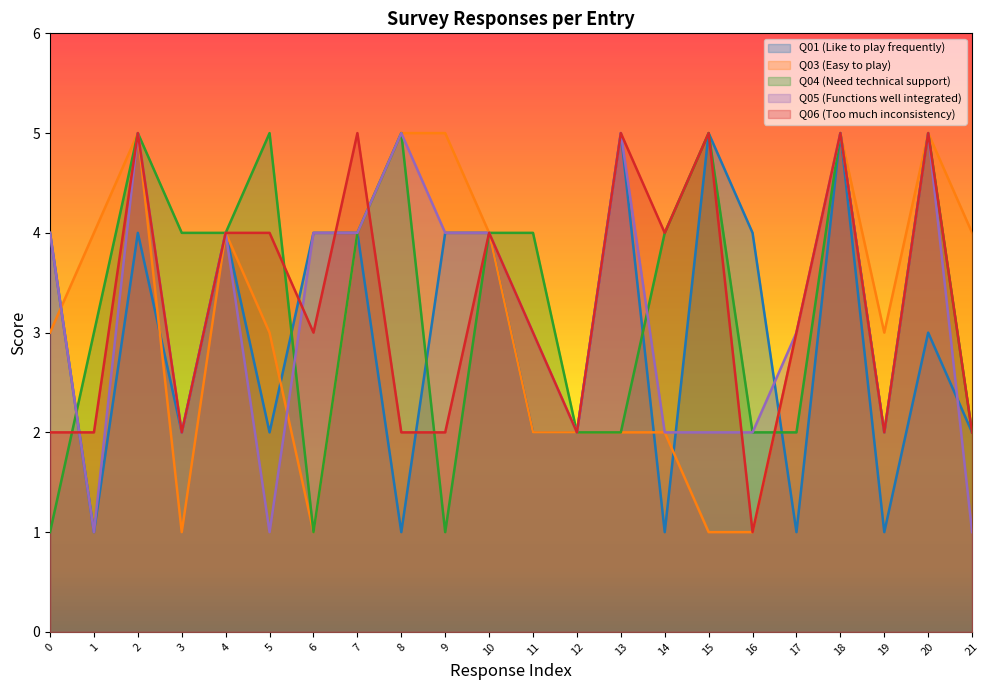

The Q05 (Functions well integrated) series shows 0 at 1. True or false?

False